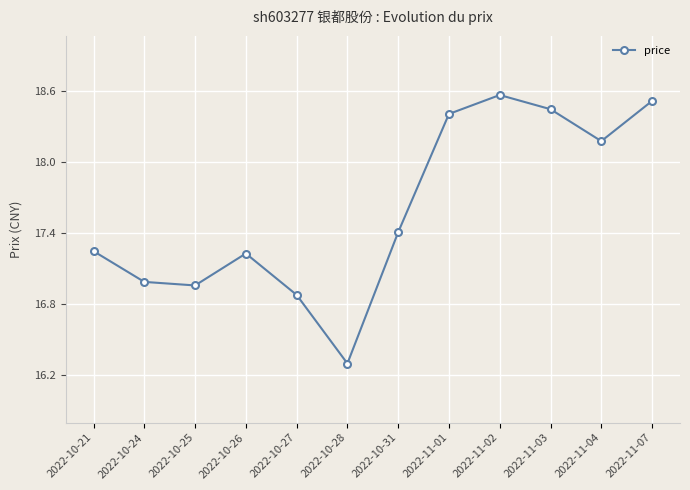

Where is the first local minimum?

2022-10-25